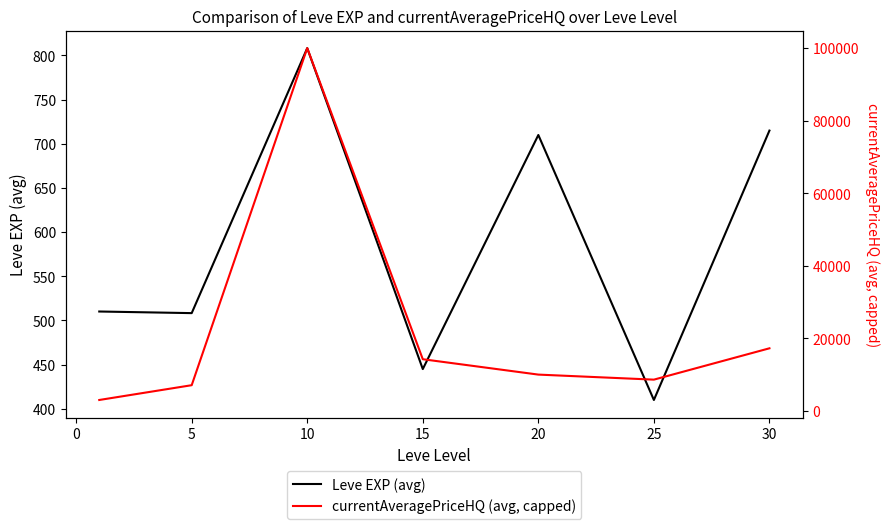

What is the sum of the currentAveragePriceHQ (avg, capped) values at 0 and 15?

17079.9